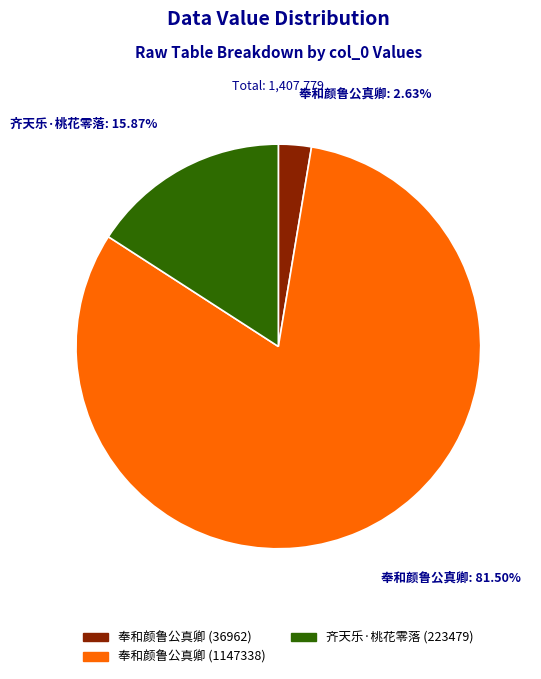

Which slice is the largest?

奉和颜鲁公真卿 (1147338)